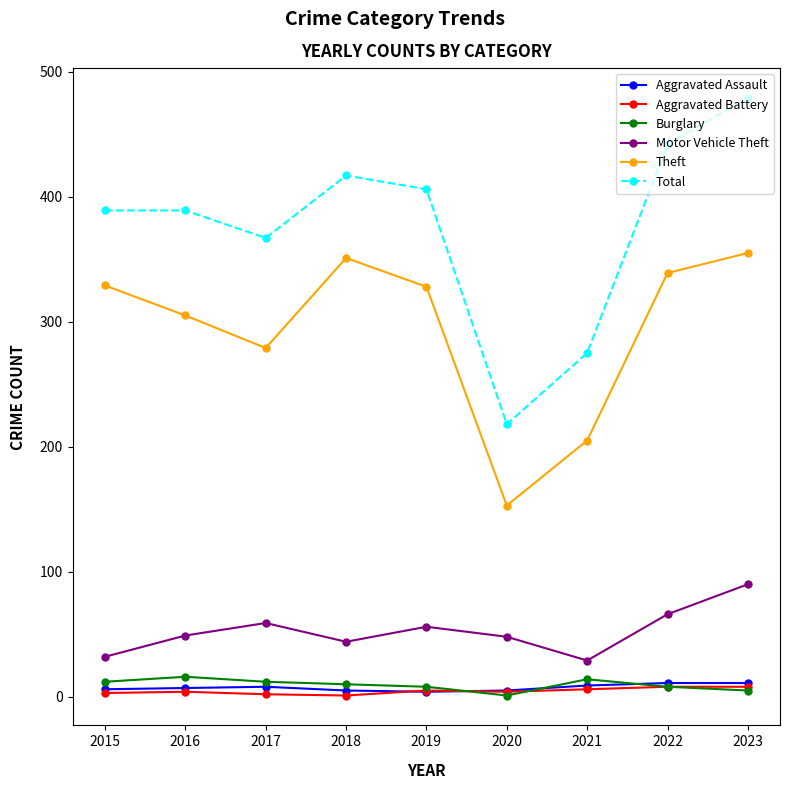

How many interior local peaks does the Motor Vehicle Theft series have?

2